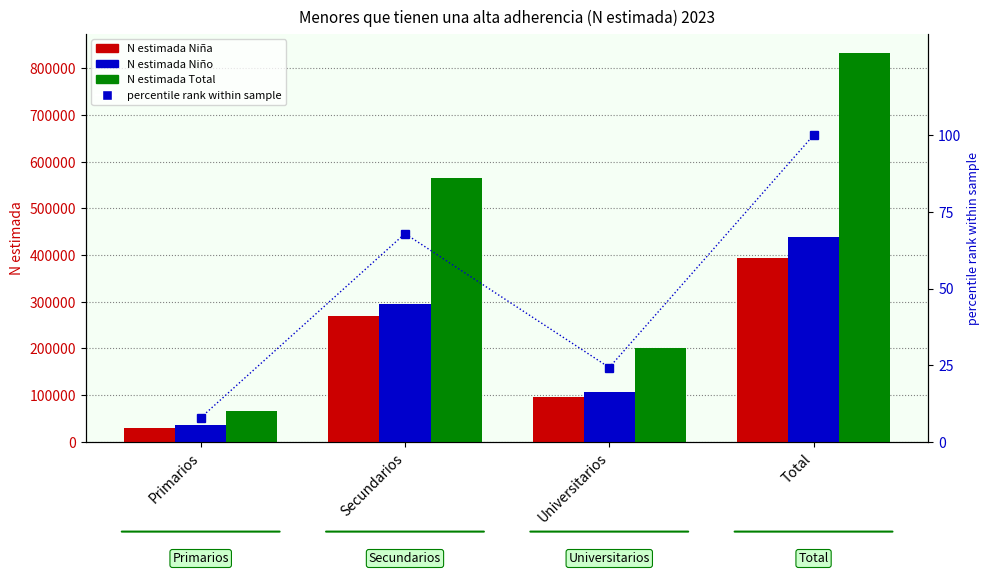

What is the minimum value shown in the chart?

7.9